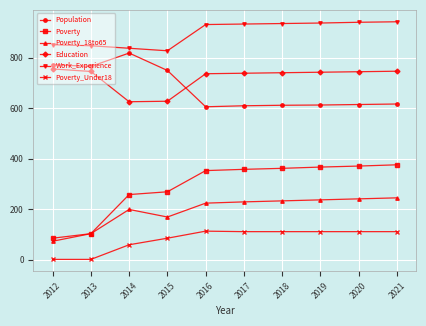

At 2021, list the series in order from largest to smallest.

Work_Experience, Education, Population, Poverty, Poverty_18to65, Poverty_Under18